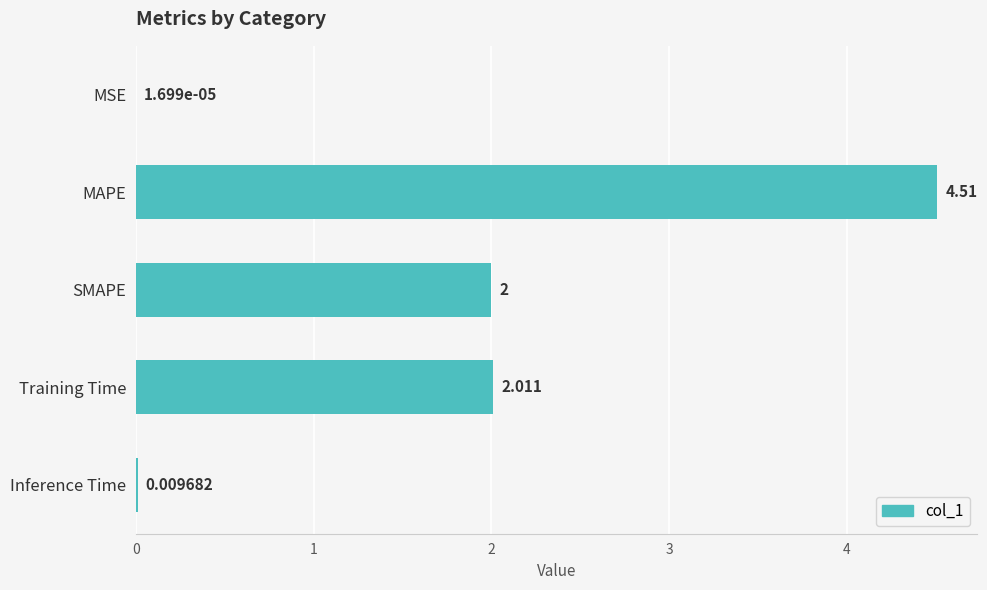

Are the bars grouped side by side (vs. stacked)?

No